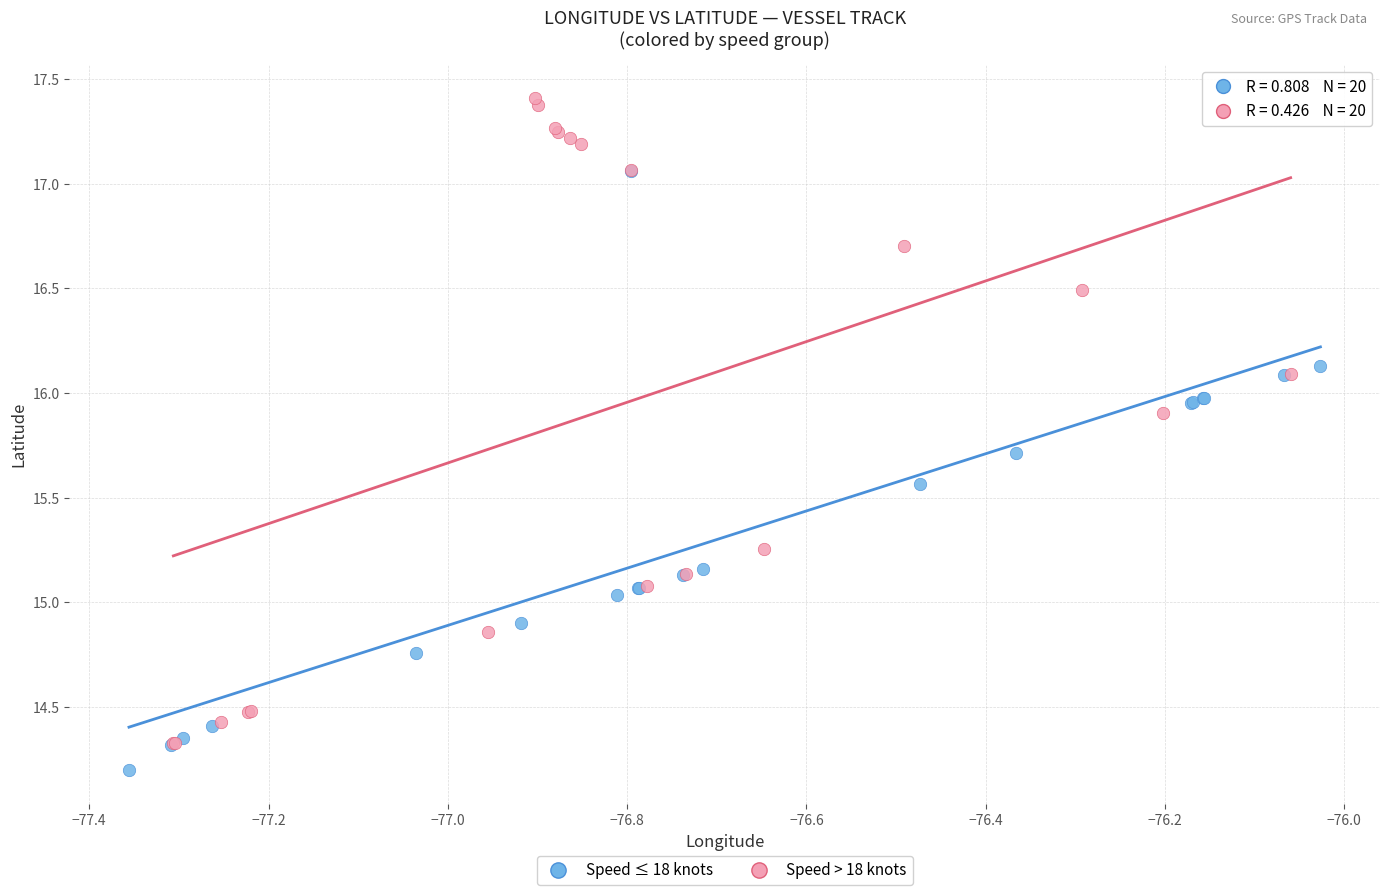

Which series contains the highest Y value?

Speed > 18 knots